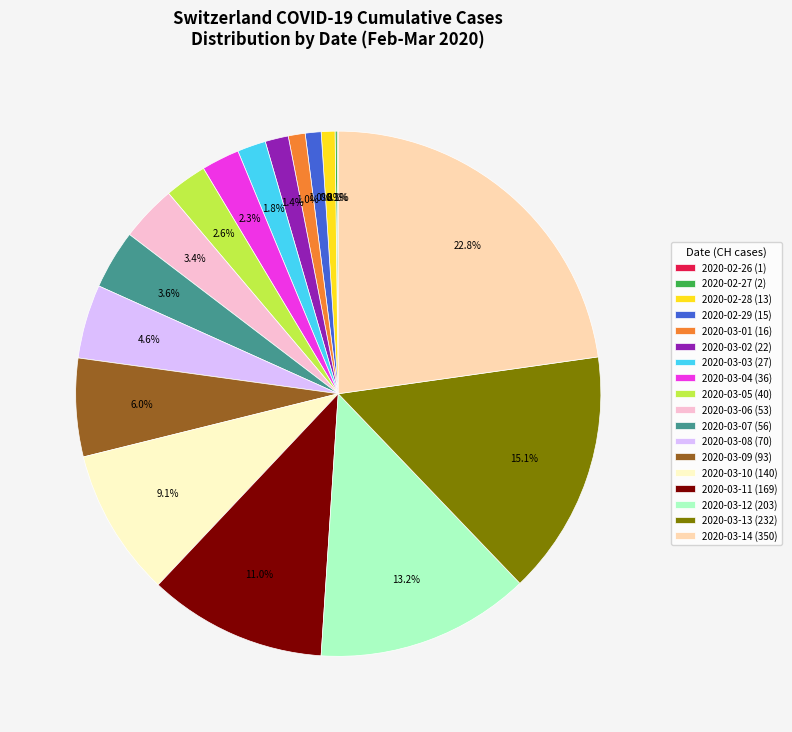

Which category has the biggest portion of the pie?

2020-03-14 (350)